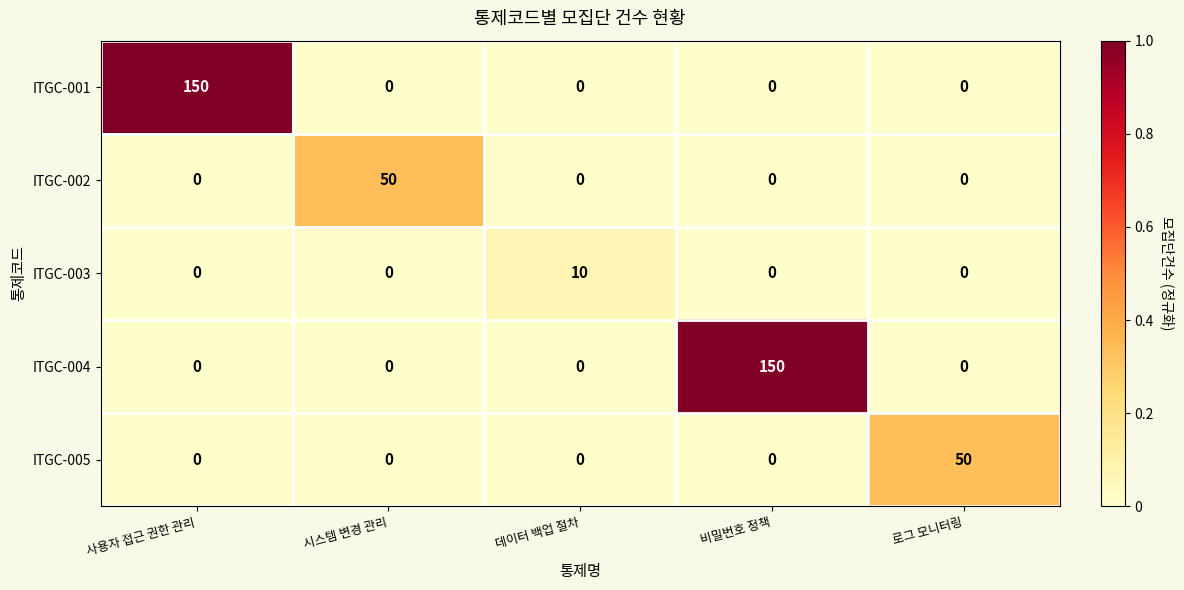

What is the total value across all series at 비밀번호 정책?

150